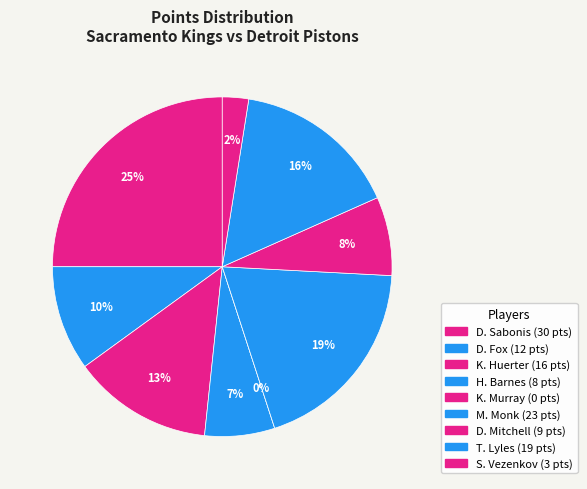

To the nearest percent, what is the combined percentage of Trey Lyles and Keegan Murray?

16%